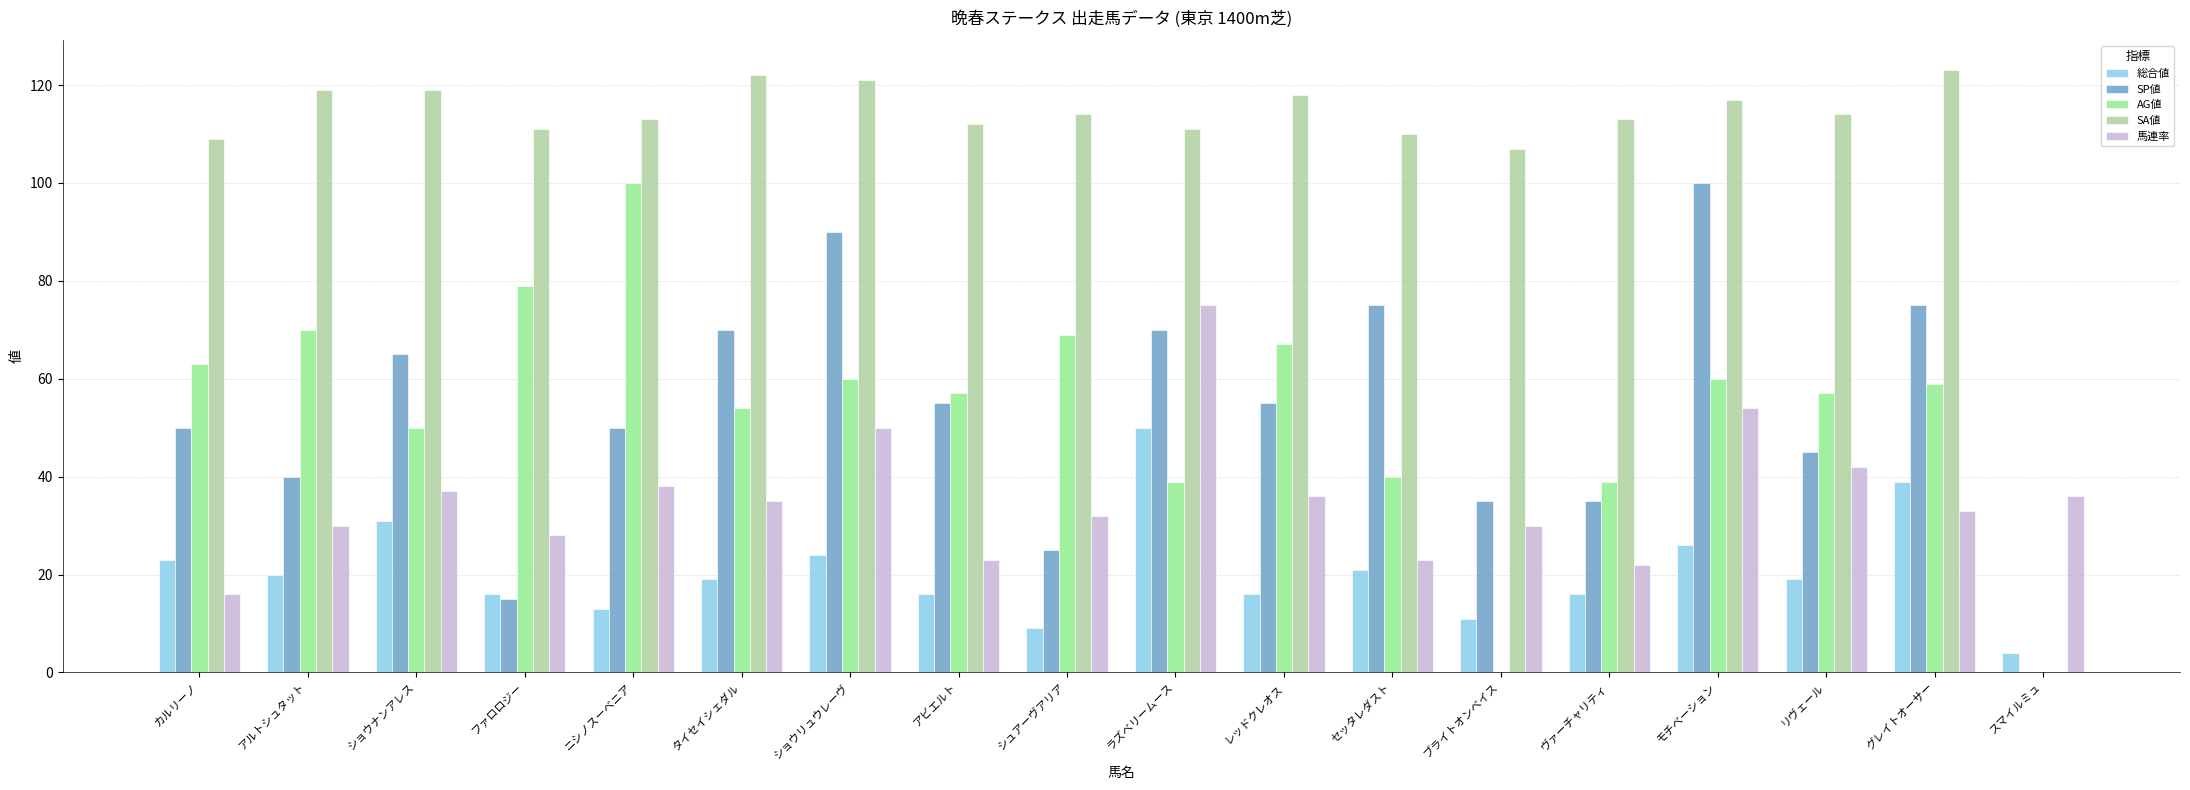

Is it true that SA値 equals 51 at アルトシュタット?

False